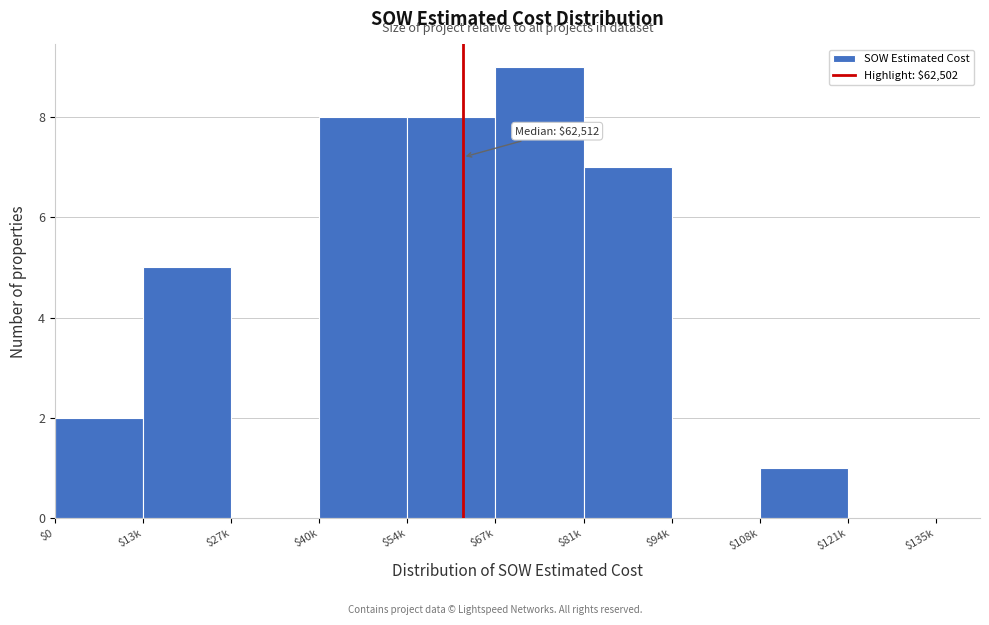

The chart shows a value of 0 at $27k. True or false?

True